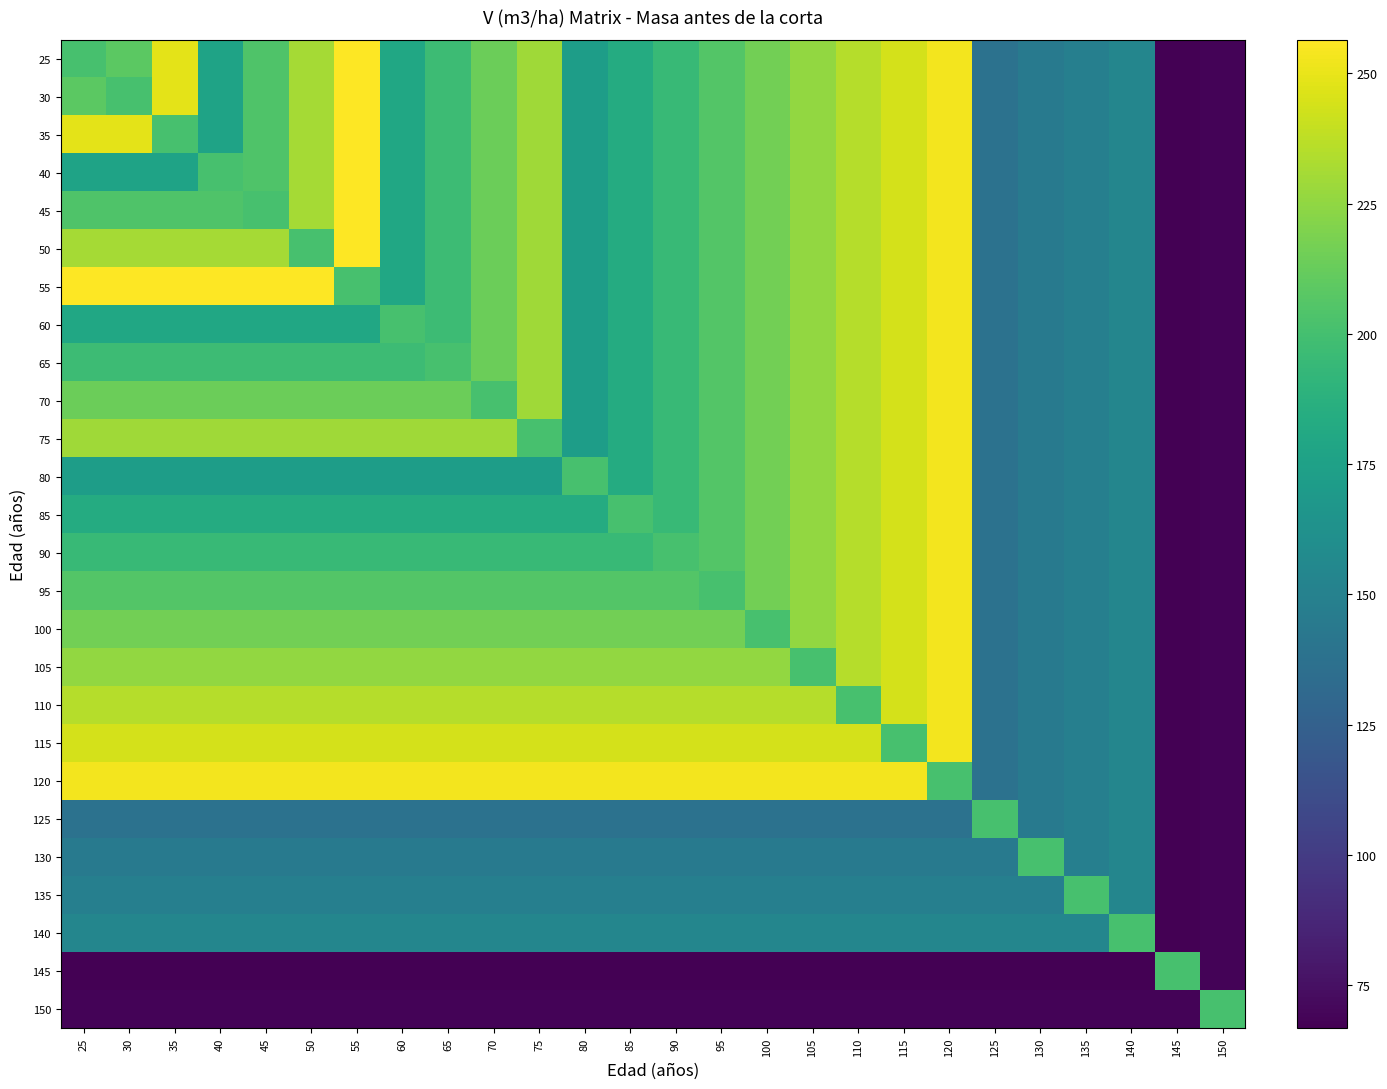

At which category is the sum across all series the highest?

120